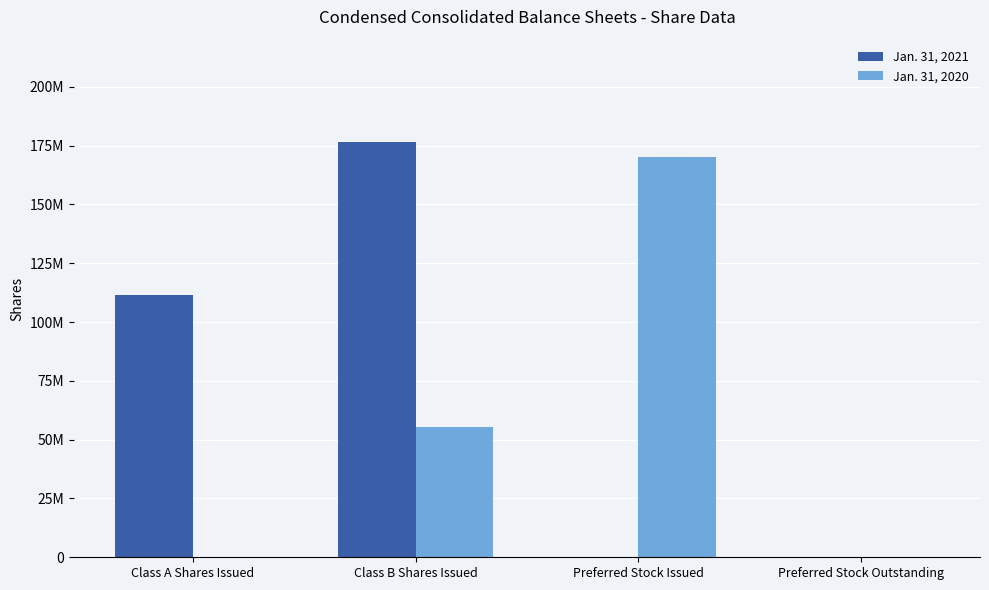

Reading left to right, what are all the values shown in this chart?

Jan. 31, 2021: Class A Shares Issued=111374416	Class B Shares Issued=176543188	Preferred Stock Issued=0	Preferred Stock Outstanding=0
Jan. 31, 2020: Class A Shares Issued=0	Class B Shares Issued=55452421	Preferred Stock Issued=169921272	Preferred Stock Outstanding=0